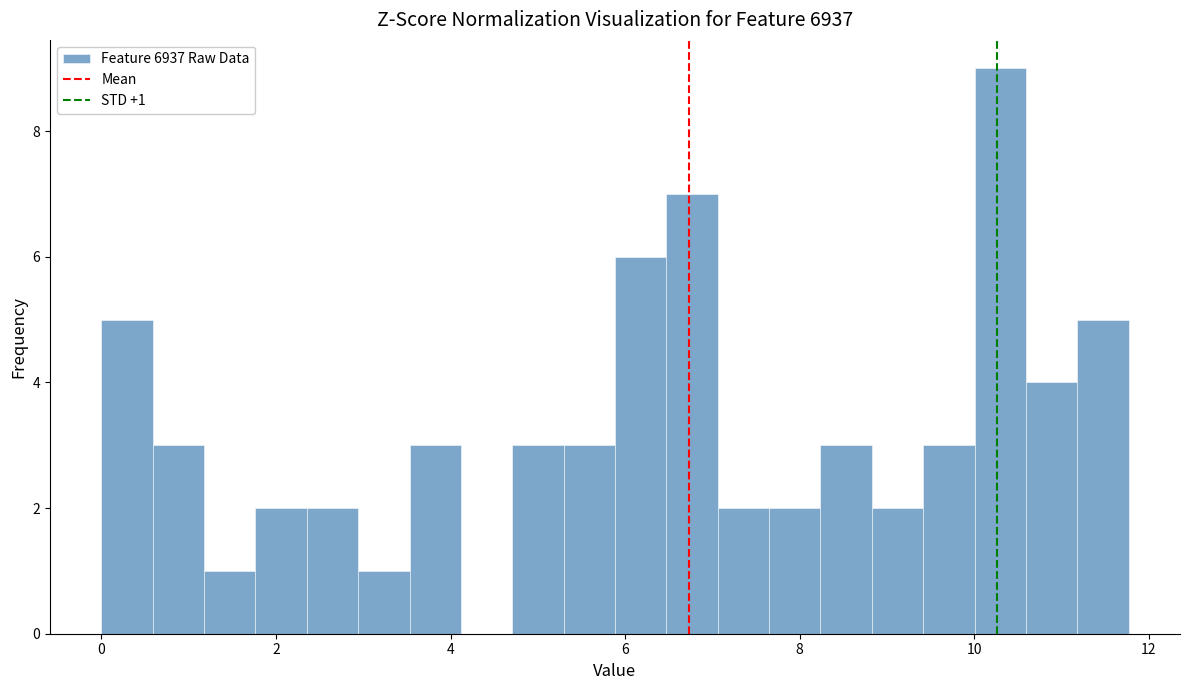

Around what value on the x-axis is the tallest bar? Give the approximate position of its centre, as read against the axis.

10.2